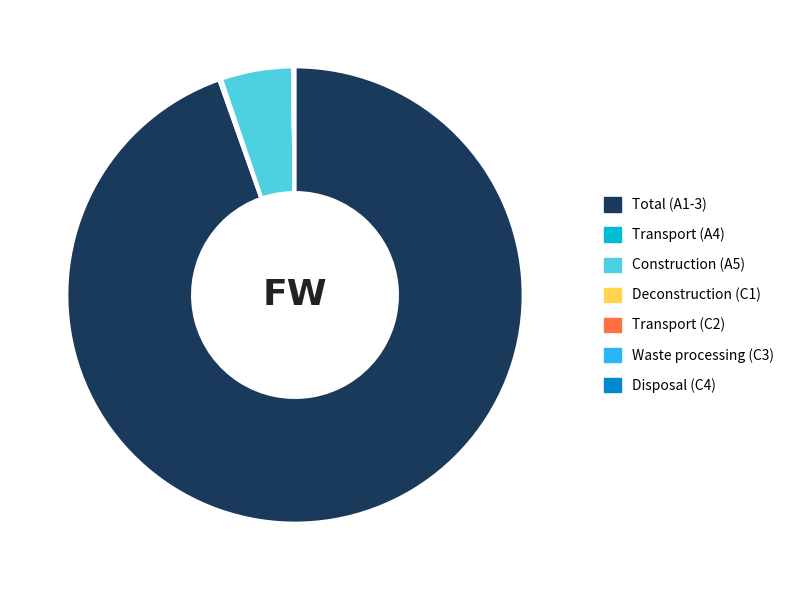

True or false: Total (A1-3) accounts for 95% of the total.

True